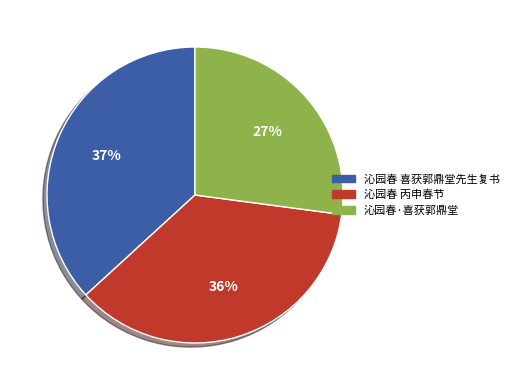

Is there a majority slice in this chart?

No